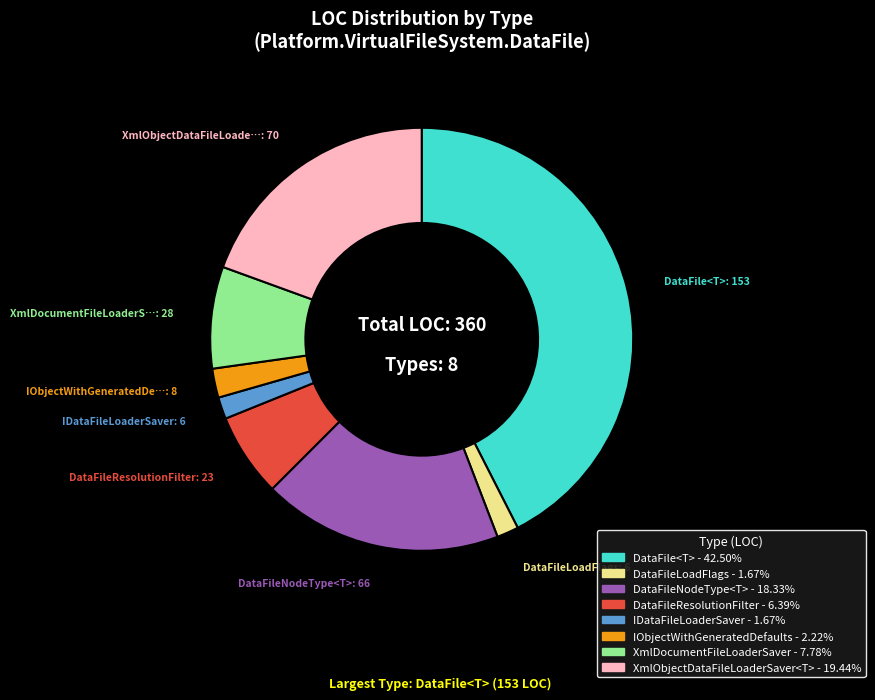

What is the largest slice in the pie chart?

DataFile<T>